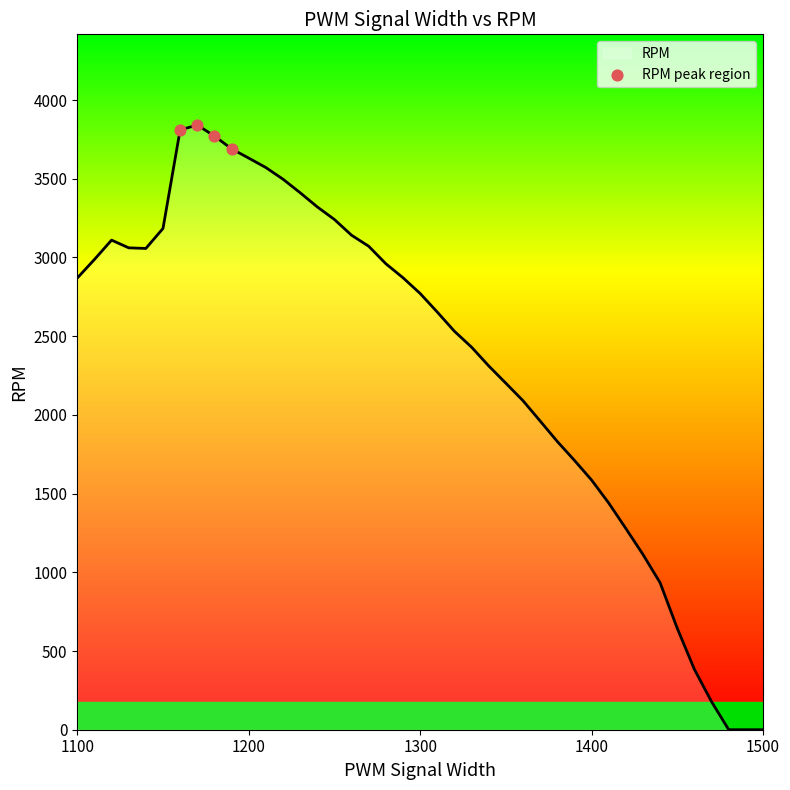

What is the difference between the maximum and minimum values?

3841